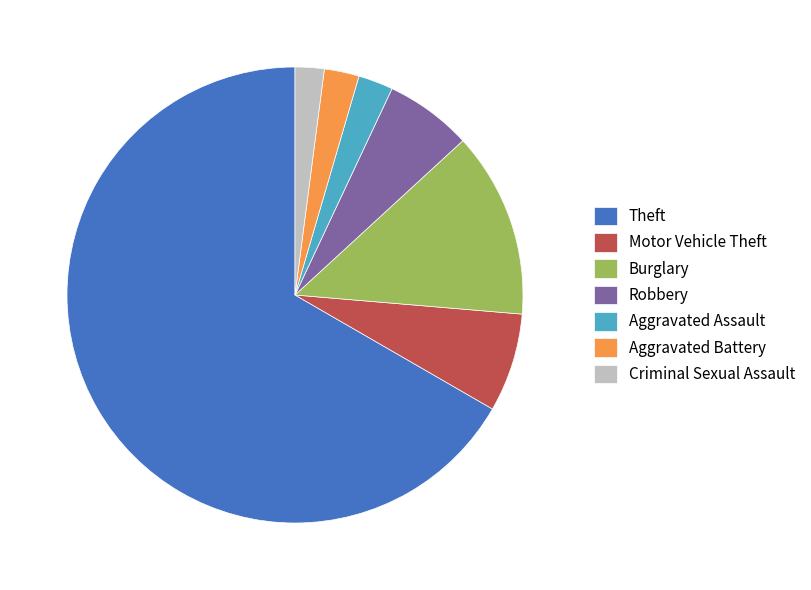

Is the sum of Robbery and Theft greater than half?

Yes